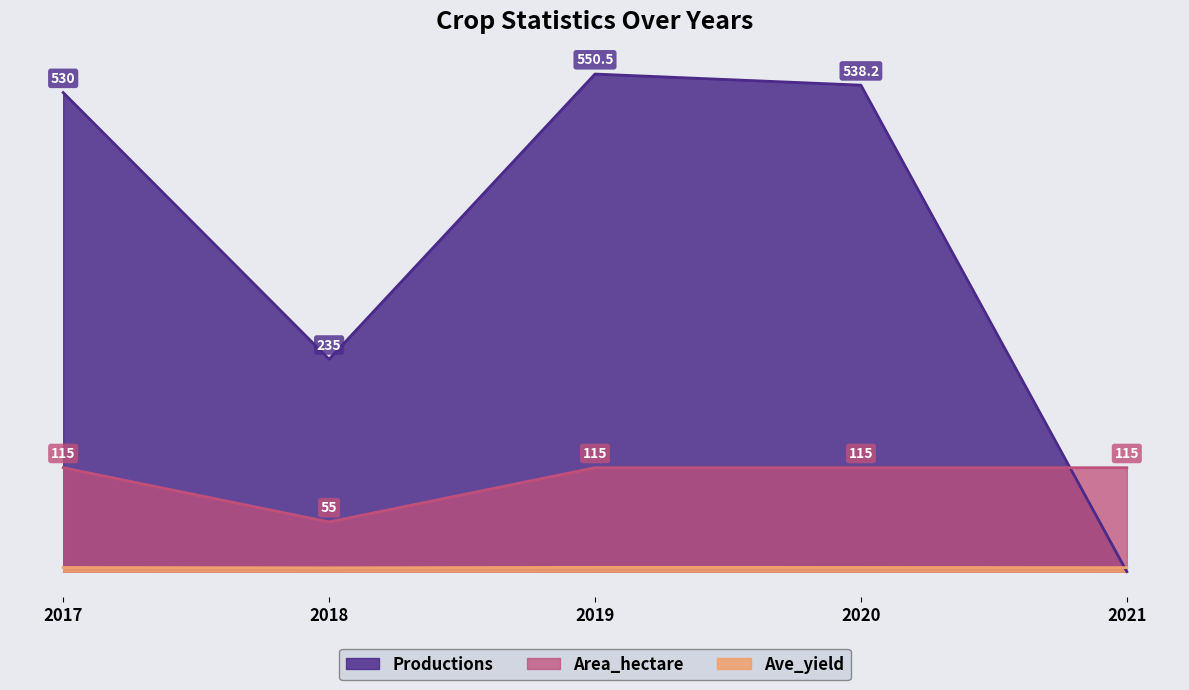

At which label does Productions first exceed 530?

2019